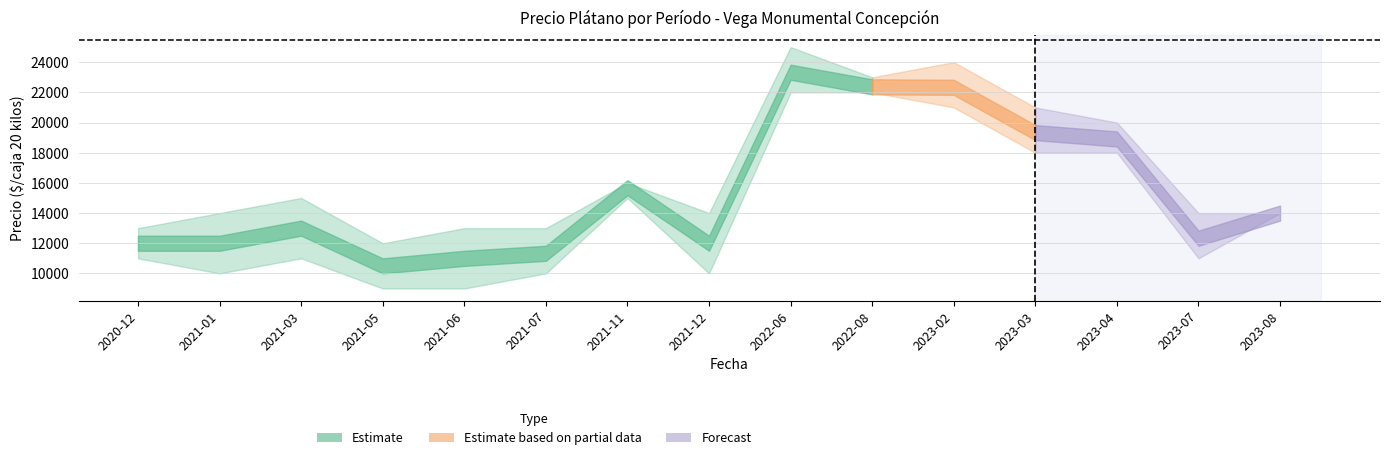

What is the label of the 9th point from the left?

2022-06